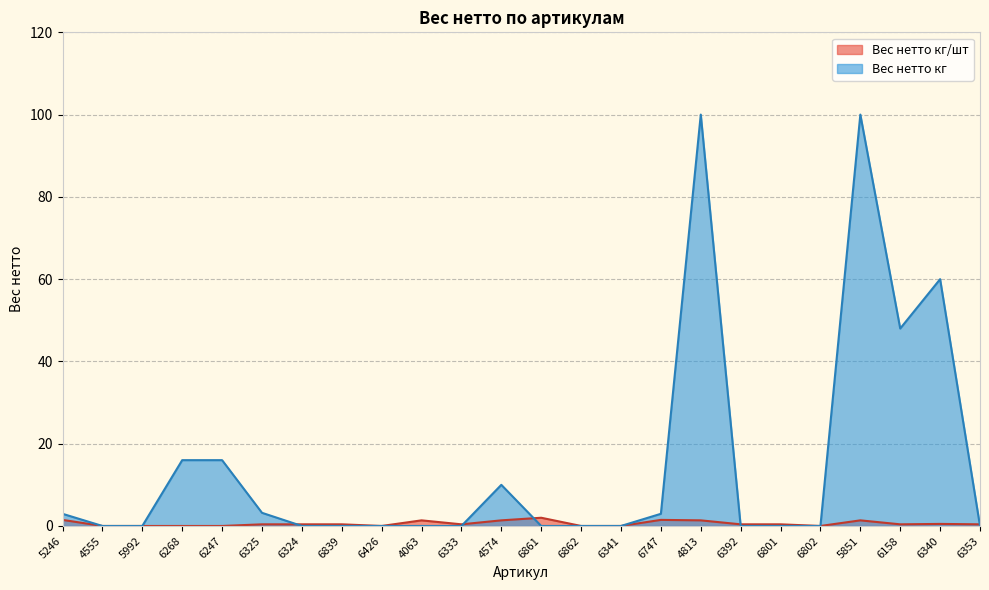

What is the difference between the second highest and second lowest values in the Вес нетто кг/шт series?

1.5